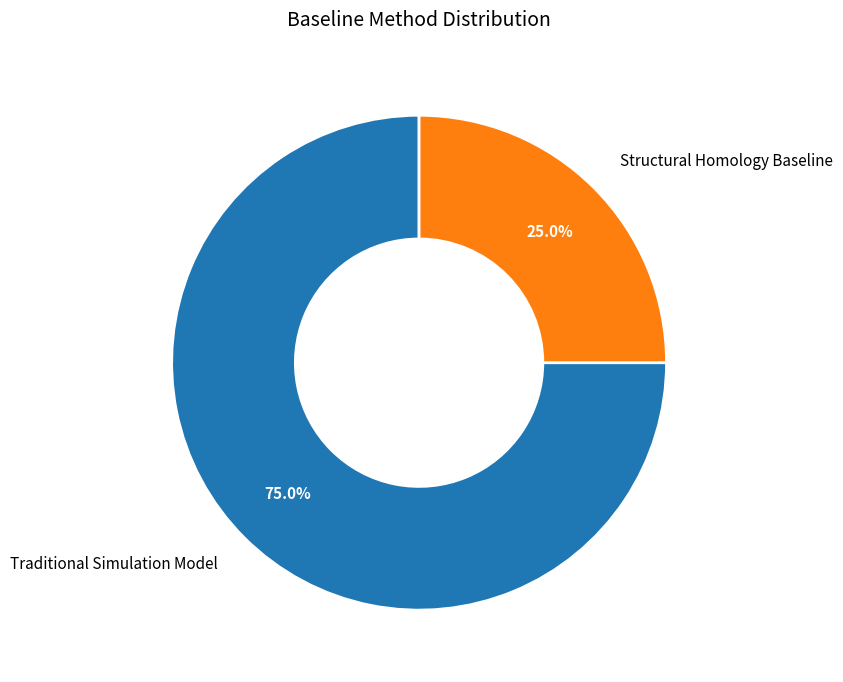

True or false: Traditional Simulation Model accounts for 64% of the total.

False